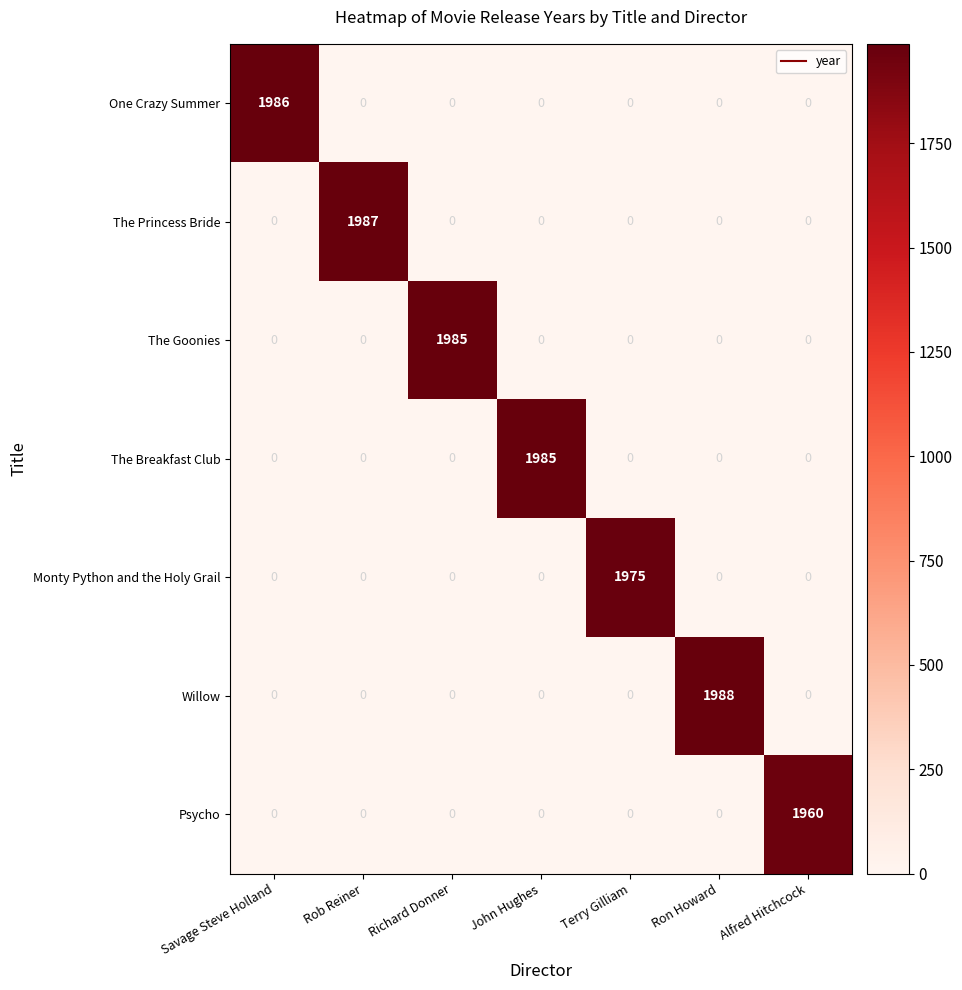

Which series has the largest total across all categories?

Willow